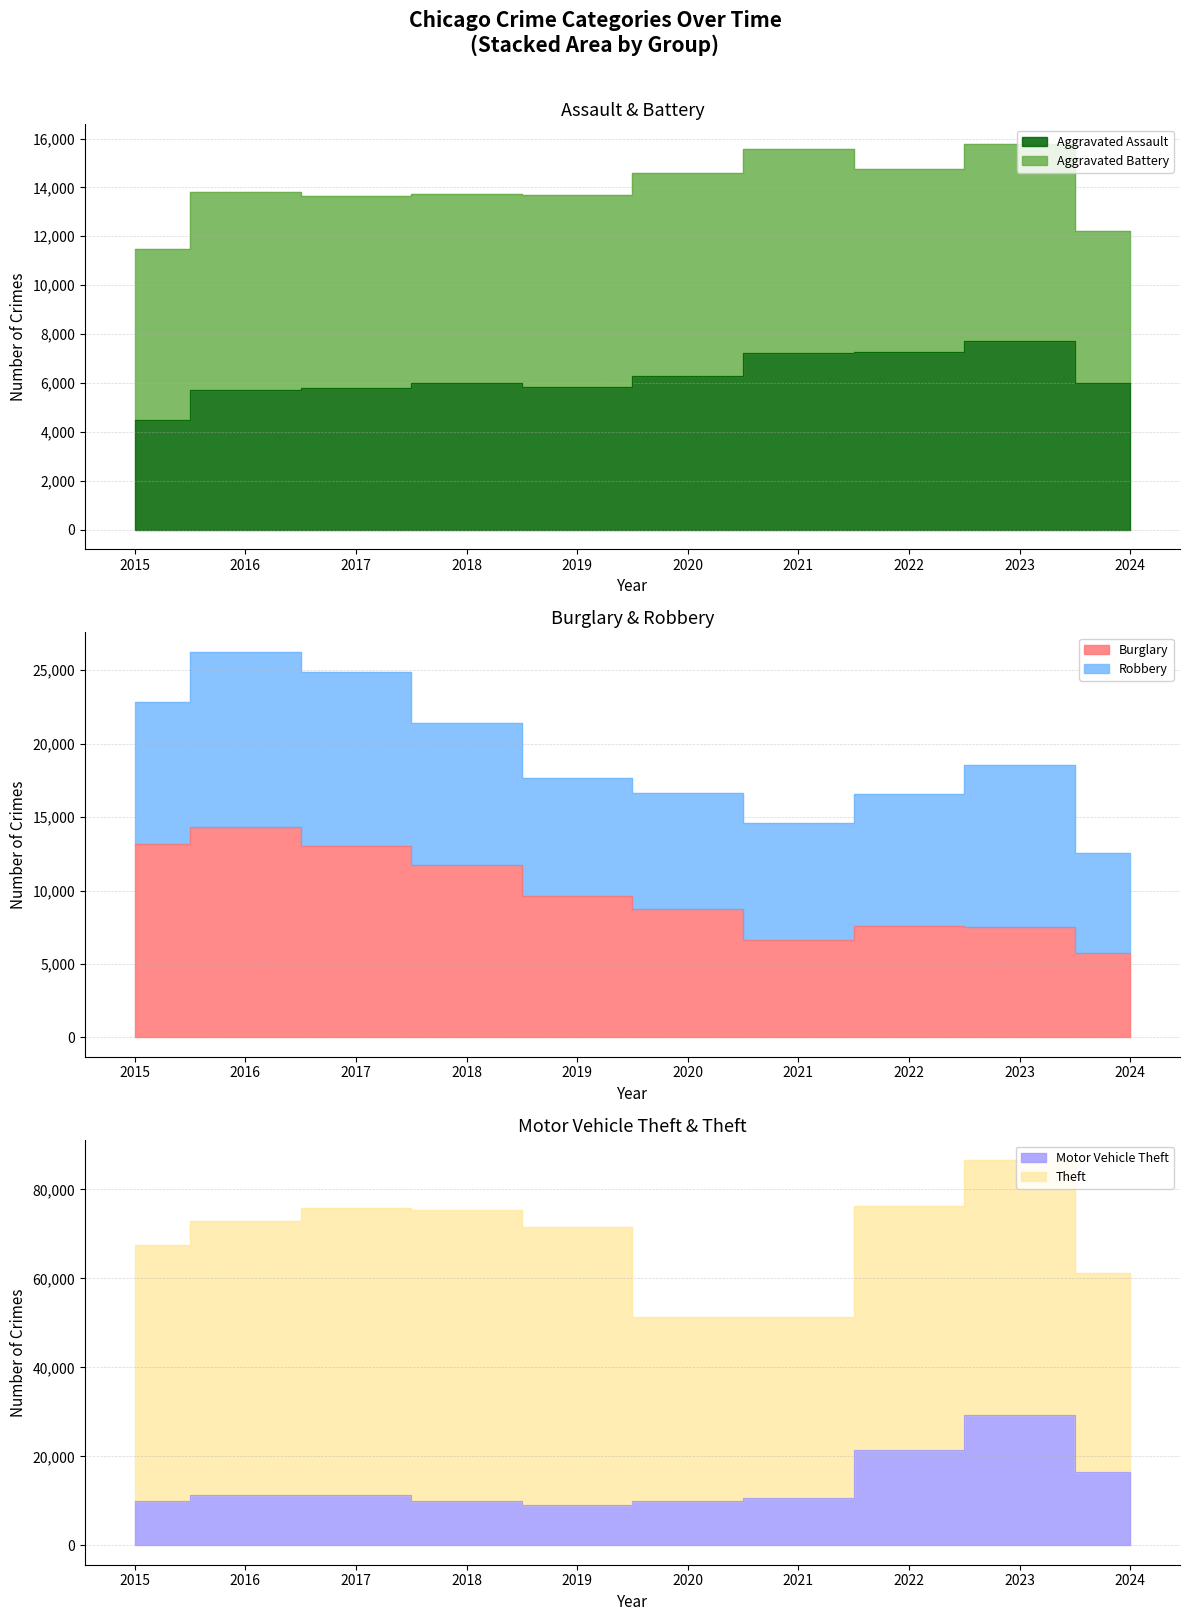

What is the minimum value for Aggravated Assault?

4480